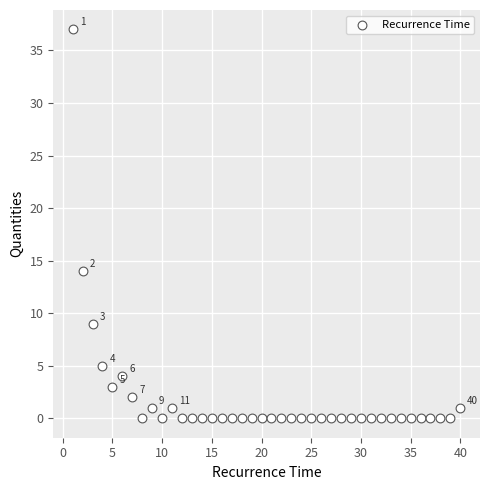

What Y value in the scatter plot is closest to 18?

14